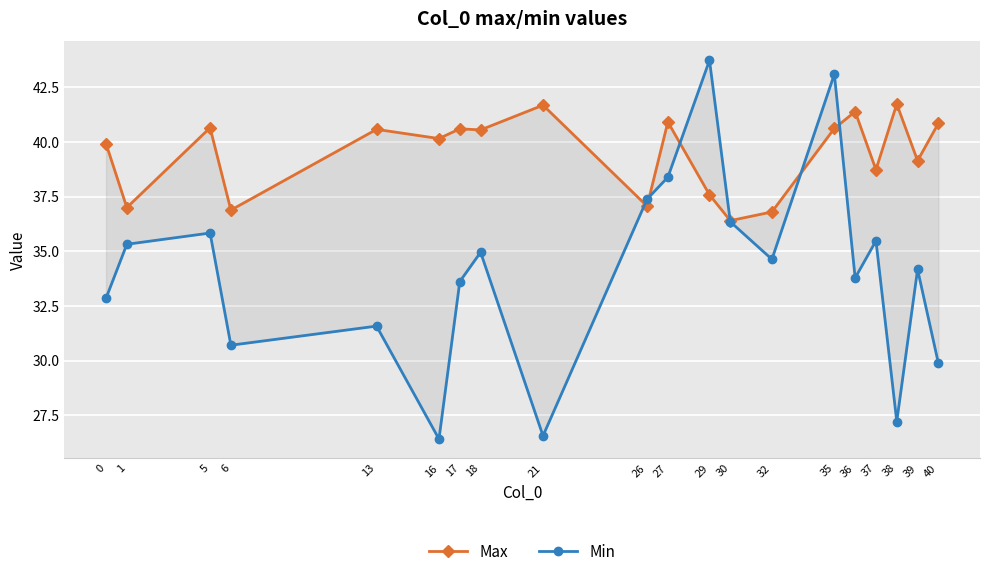

Reading left to right, what are all the values shown in this chart?

Max: 0=39.9	1=37.0	5=40.6	6=36.9	13=40.6	16=40.2	17=40.6	18=40.6	21=41.7	26=37.1	27=40.9	29=37.6	30=36.4	32=36.8	35=40.6	36=41.4	37=38.7	38=41.7	39=39.1	40=40.9
Min: 0=32.9	1=35.3	5=35.8	6=30.7	13=31.6	16=26.4	17=33.6	18=35.0	21=26.6	26=37.4	27=38.4	29=43.7	30=36.3	32=34.6	35=43.1	36=33.8	37=35.5	38=27.2	39=34.2	40=29.9